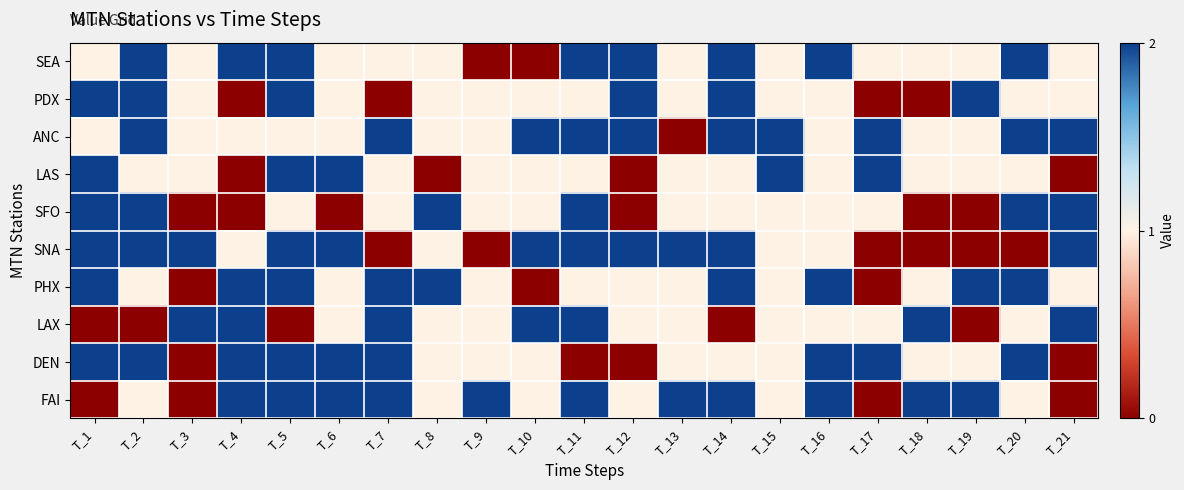

Reading left to right, transcribe all the data shown in this chart.

SEA: T_1=1	T_2=2	T_3=1	T_4=2	T_5=2	T_6=1	T_7=1	T_8=1	T_9=0	T_10=0	T_11=2	T_12=2	T_13=1	T_14=2	T_15=1	T_16=2	T_17=1	T_18=1	T_19=1	T_20=2	T_21=1
PDX: T_1=2	T_2=2	T_3=1	T_4=0	T_5=2	T_6=1	T_7=0	T_8=1	T_9=1	T_10=1	T_11=1	T_12=2	T_13=1	T_14=2	T_15=1	T_16=1	T_17=0	T_18=0	T_19=2	T_20=1	T_21=1
ANC: T_1=1	T_2=2	T_3=1	T_4=1	T_5=1	T_6=1	T_7=2	T_8=1	T_9=1	T_10=2	T_11=2	T_12=2	T_13=0	T_14=2	T_15=2	T_16=1	T_17=2	T_18=1	T_19=1	T_20=2	T_21=2
LAS: T_1=2	T_2=1	T_3=1	T_4=0	T_5=2	T_6=2	T_7=1	T_8=0	T_9=1	T_10=1	T_11=1	T_12=0	T_13=1	T_14=1	T_15=2	T_16=1	T_17=2	T_18=1	T_19=1	T_20=1	T_21=0
SFO: T_1=2	T_2=2	T_3=0	T_4=0	T_5=1	T_6=0	T_7=1	T_8=2	T_9=1	T_10=1	T_11=2	T_12=0	T_13=1	T_14=1	T_15=1	T_16=1	T_17=1	T_18=0	T_19=0	T_20=2	T_21=2
SNA: T_1=2	T_2=2	T_3=2	T_4=1	T_5=2	T_6=2	T_7=0	T_8=1	T_9=0	T_10=2	T_11=2	T_12=2	T_13=2	T_14=2	T_15=1	T_16=1	T_17=0	T_18=0	T_19=0	T_20=0	T_21=2
PHX: T_1=2	T_2=1	T_3=0	T_4=2	T_5=2	T_6=1	T_7=2	T_8=2	T_9=1	T_10=0	T_11=1	T_12=1	T_13=1	T_14=2	T_15=1	T_16=2	T_17=0	T_18=1	T_19=2	T_20=2	T_21=1
LAX: T_1=0	T_2=0	T_3=2	T_4=2	T_5=0	T_6=1	T_7=2	T_8=1	T_9=1	T_10=2	T_11=2	T_12=1	T_13=1	T_14=0	T_15=1	T_16=1	T_17=1	T_18=2	T_19=0	T_20=1	T_21=2
DEN: T_1=2	T_2=2	T_3=0	T_4=2	T_5=2	T_6=2	T_7=2	T_8=1	T_9=1	T_10=1	T_11=0	T_12=0	T_13=1	T_14=1	T_15=1	T_16=2	T_17=2	T_18=1	T_19=1	T_20=2	T_21=0
FAI: T_1=0	T_2=1	T_3=0	T_4=2	T_5=2	T_6=2	T_7=2	T_8=1	T_9=2	T_10=1	T_11=2	T_12=1	T_13=2	T_14=2	T_15=1	T_16=2	T_17=0	T_18=2	T_19=2	T_20=1	T_21=0